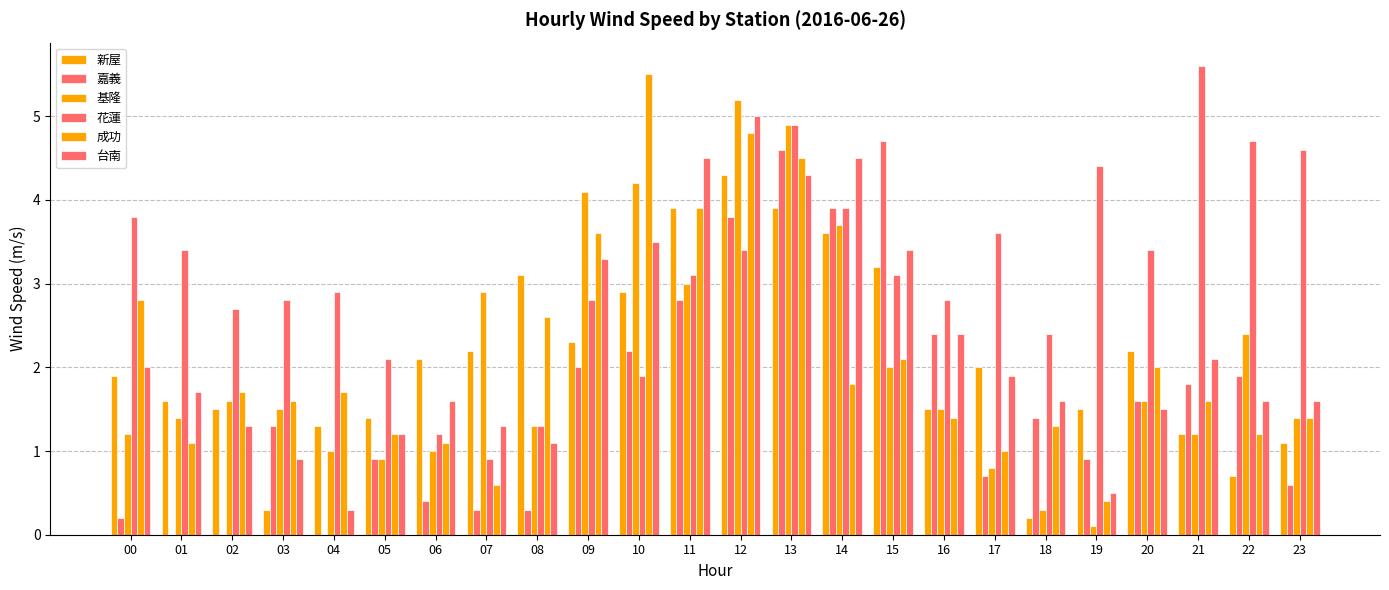

What is the average value of the 嘉義 series?

1.6